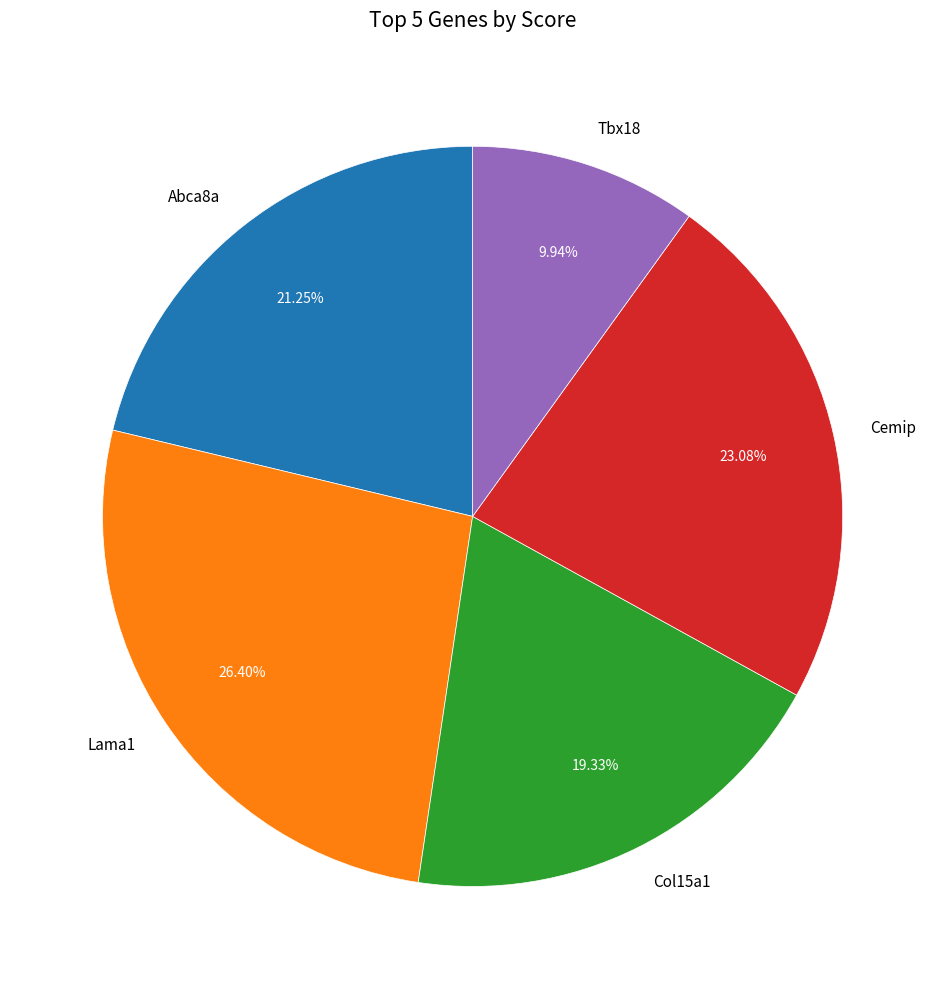

Combined, what portion of the pie is Lama1 and Col15a1?

45.7%